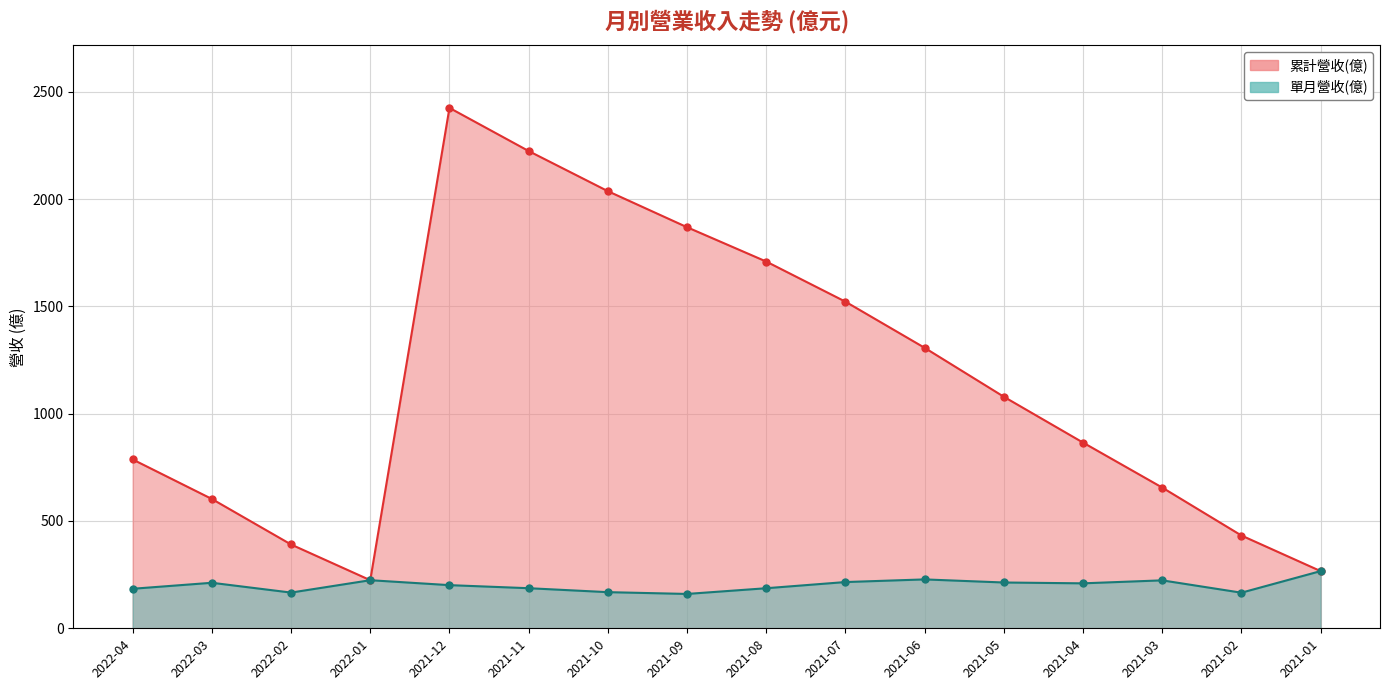

True or false: 單月營收(億) and 累計營收(億) intersect in this chart.

False